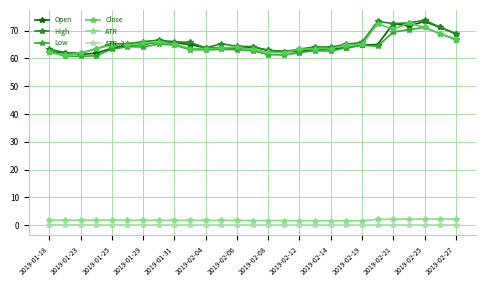

Reading right to left, list all the values displayed in this chart.

Open: 68.9	71.2	73.3	71.7	72.5	65.0	64.8	63.8	63.4	63.2	62.4	62.5	62.9	64.1	63.8	63.8	63.8	65.0	65.6	65.9	65.0	64.8	63.7	61.9	61.4	62.1	62.3
High: 68.9	71.2	73.8	72.8	72.5	73.3	65.8	65.1	64.1	64.2	63.3	62.5	62.9	64.2	64.4	65.3	63.8	65.8	66.0	66.6	66.0	65.3	65.2	63.5	61.9	62.1	63.3
Low: 66.7	68.9	71.1	70.3	69.5	64.4	64.7	63.8	62.6	62.8	62.0	61.2	61.4	62.8	63.2	63.2	63.1	63.1	64.8	65.1	64.1	64.2	63.3	61.0	60.7	60.9	62.2
Close: 67.0	68.9	71.2	72.7	70.5	72.4	65.0	64.8	63.5	63.5	63.2	62.0	62.2	63.2	64.1	63.8	63.5	63.5	65.2	65.9	65.4	64.8	64.8	63.5	61.9	61.2	62.3
ATR: 2.2	2.2	2.2	2.2	2.2	2.1	1.6	1.6	1.6	1.6	1.6	1.7	1.7	1.7	1.7	1.7	1.7	1.8	1.7	1.8	1.8	1.8	1.8	1.8	1.8	1.8	1.9
ATR_2: 0.1	0.1	0.1	0.1	0.1	0.1	0.1	0.1	0.1	0.1	0.1	0.1	0.1	0.1	0.1	0.1	0.1	0.1	0.1	0.1	0.1	0.1	0.1	0.1	0.1	0.1	0.1